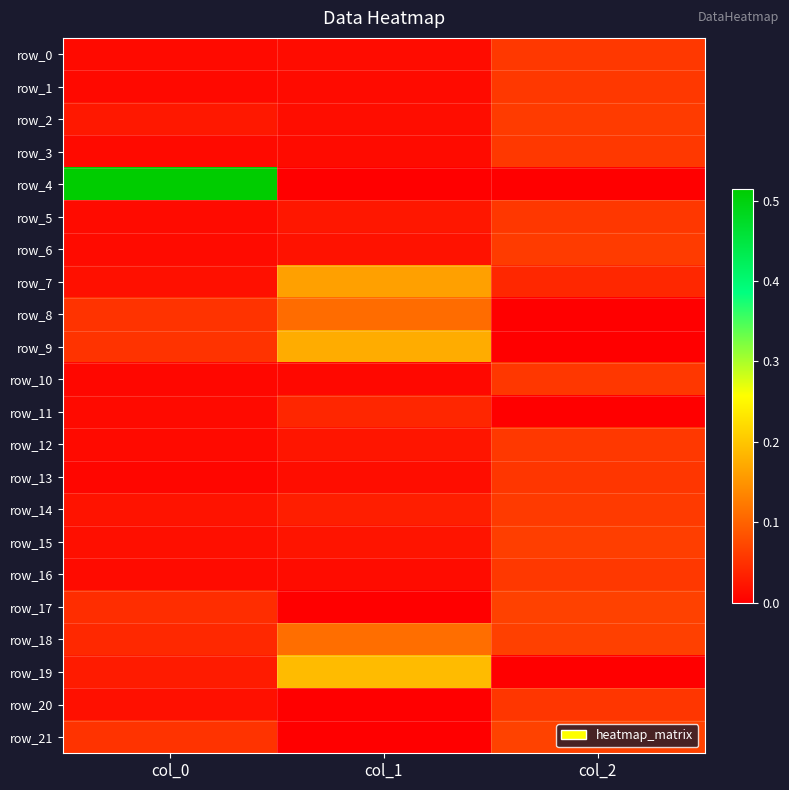

What is the difference between the highest and lowest values at col_0?

0.5